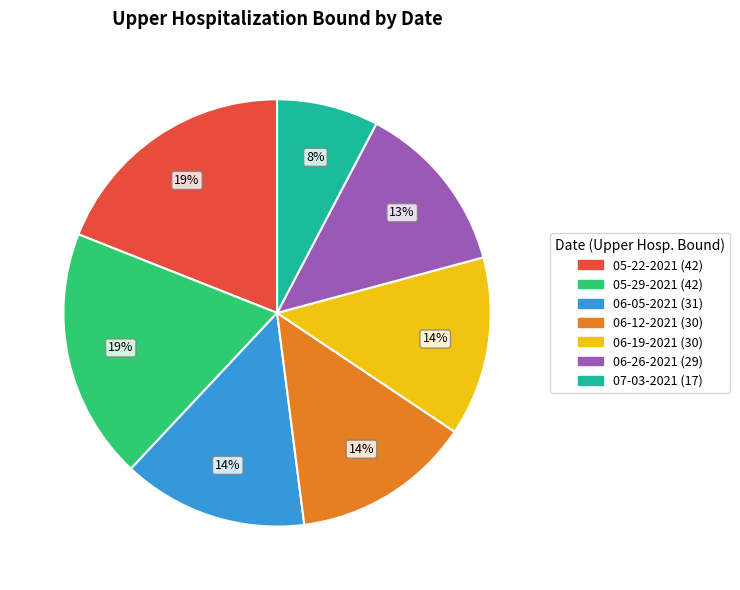

Is the sum of 06-26-2021 and 06-12-2021 greater than half?

No